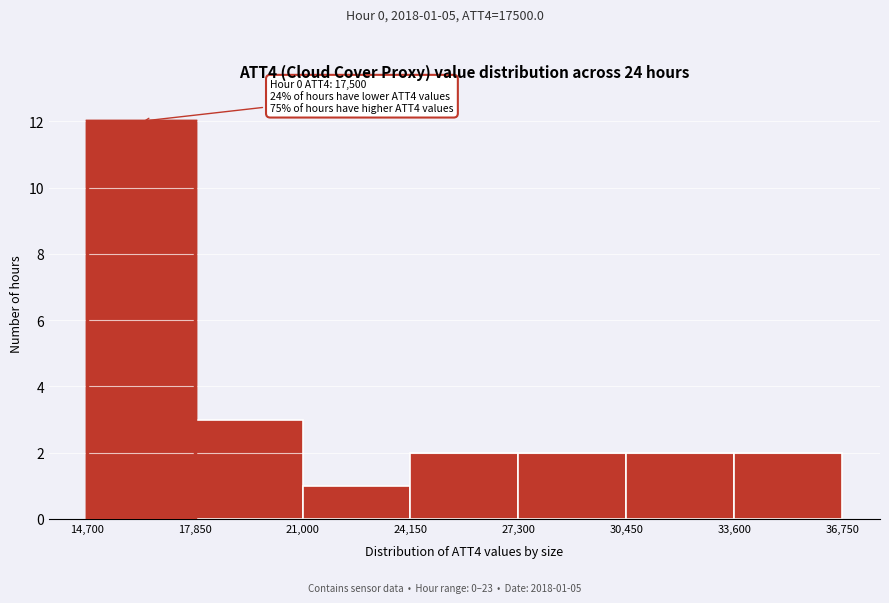

Which range on the x-axis has the tallest bar?

14,700 to 17,850